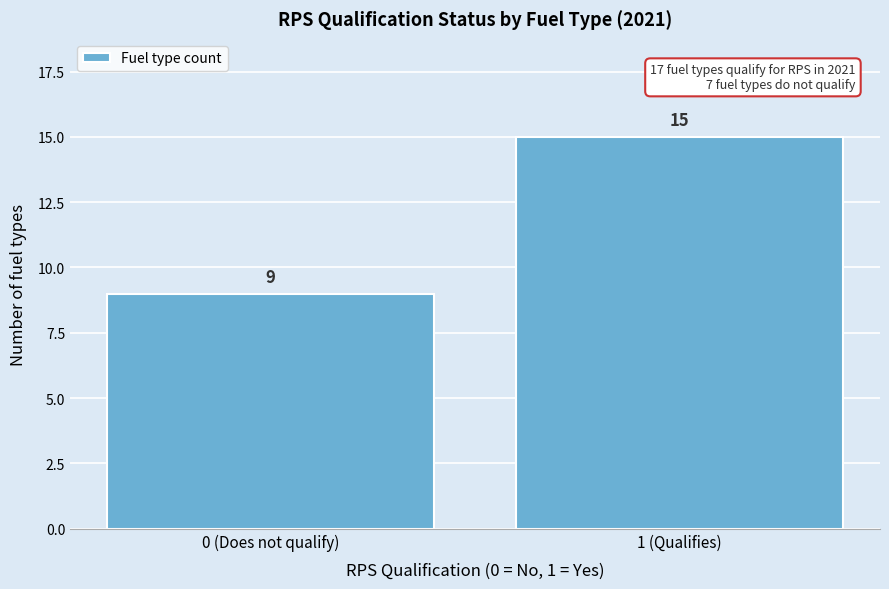

Reading right to left, what are all the values shown in this chart?

1 (Qualifies)=15	0 (Does not qualify)=9